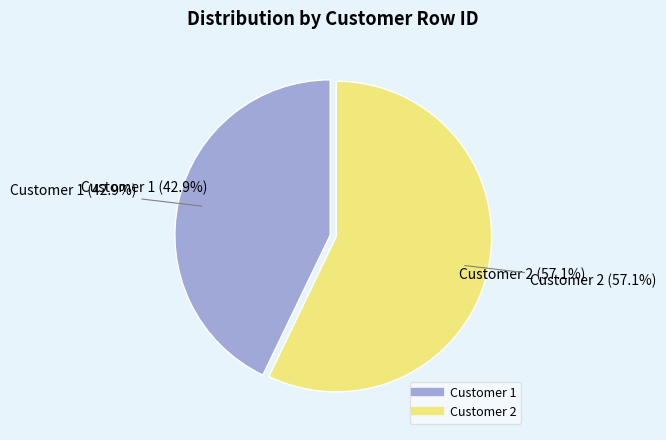

Combined, what portion of the pie is Customer 1 and Customer 2?

100.0%